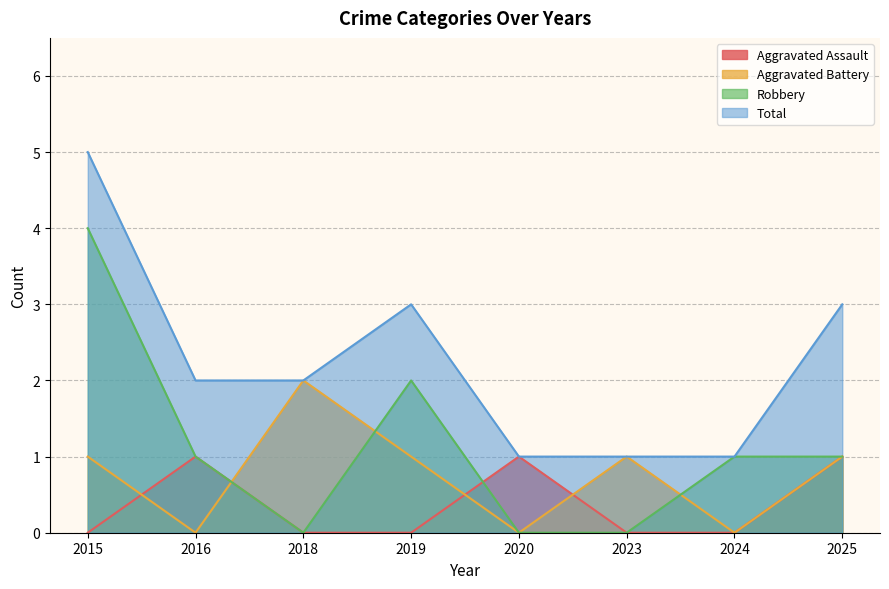

Where is the first local maximum for Robbery?

2019